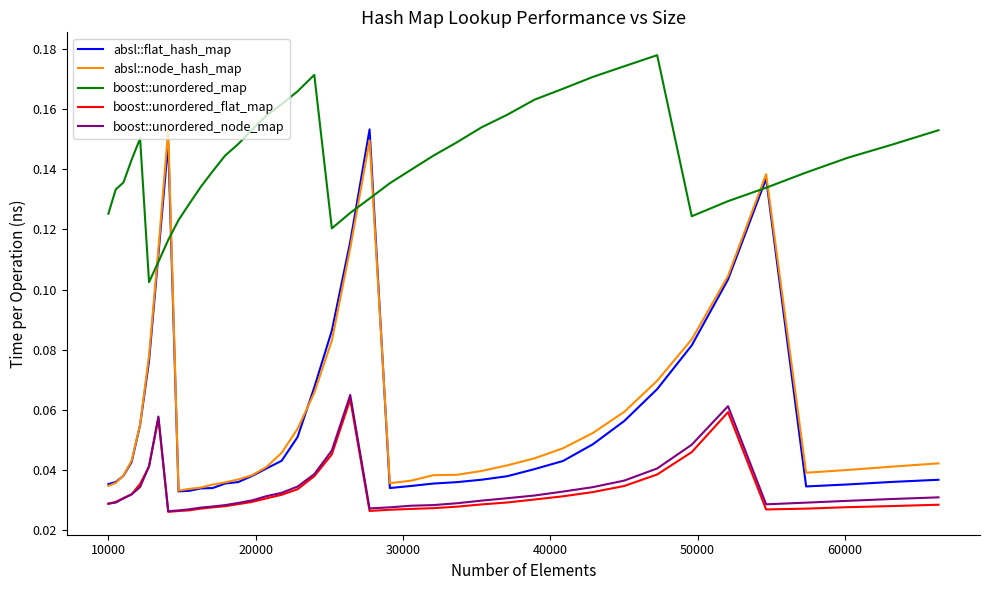

Which series has the largest total across all categories?

boost::unordered_map